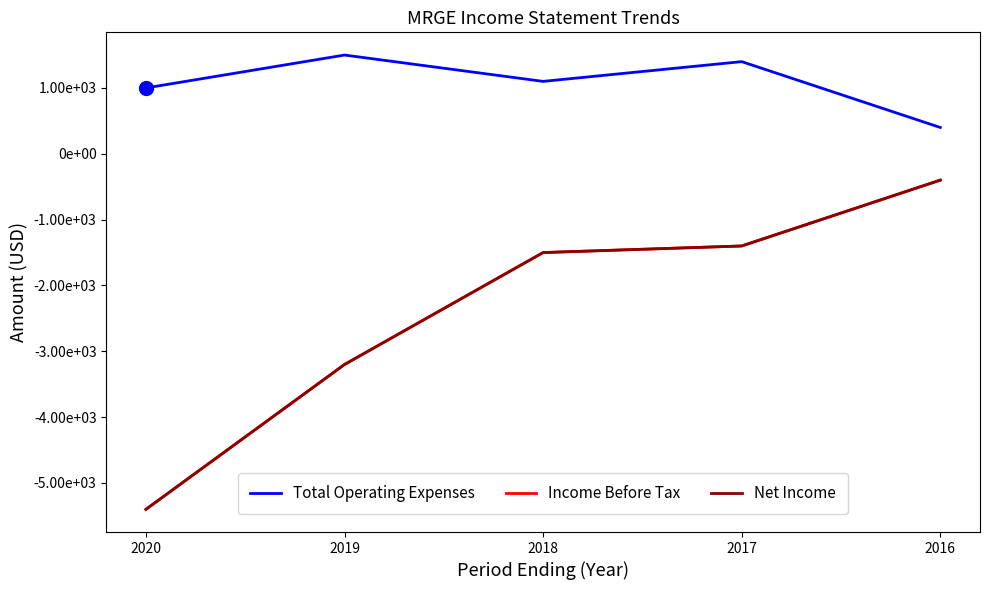

True or false: Net Income has more than 1 points higher than both neighbors.

False